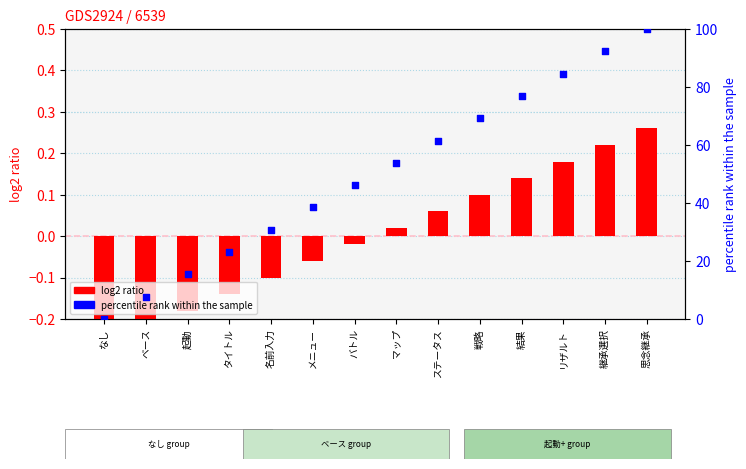

At how many categories does at least one series exceed 11?

12